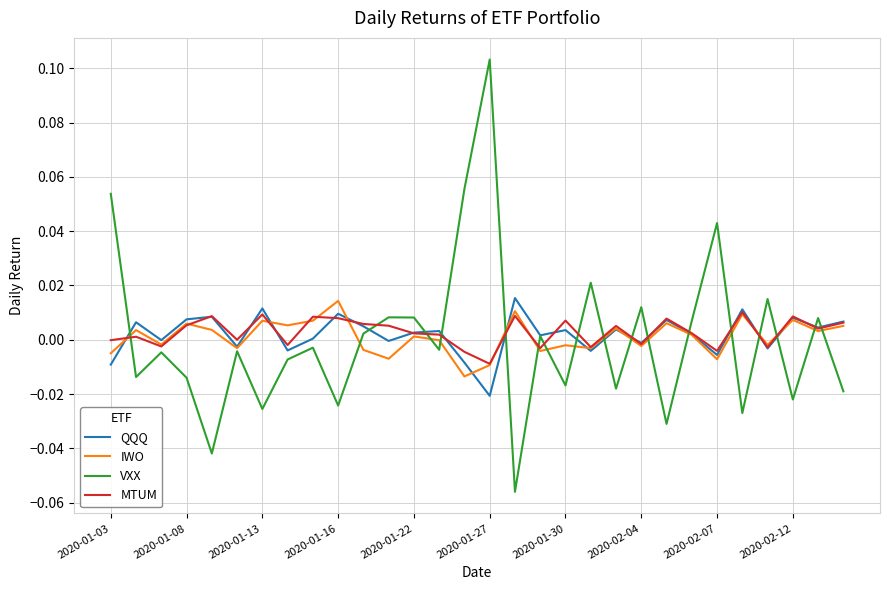

Which series has the largest range (max minus min)?

VXX